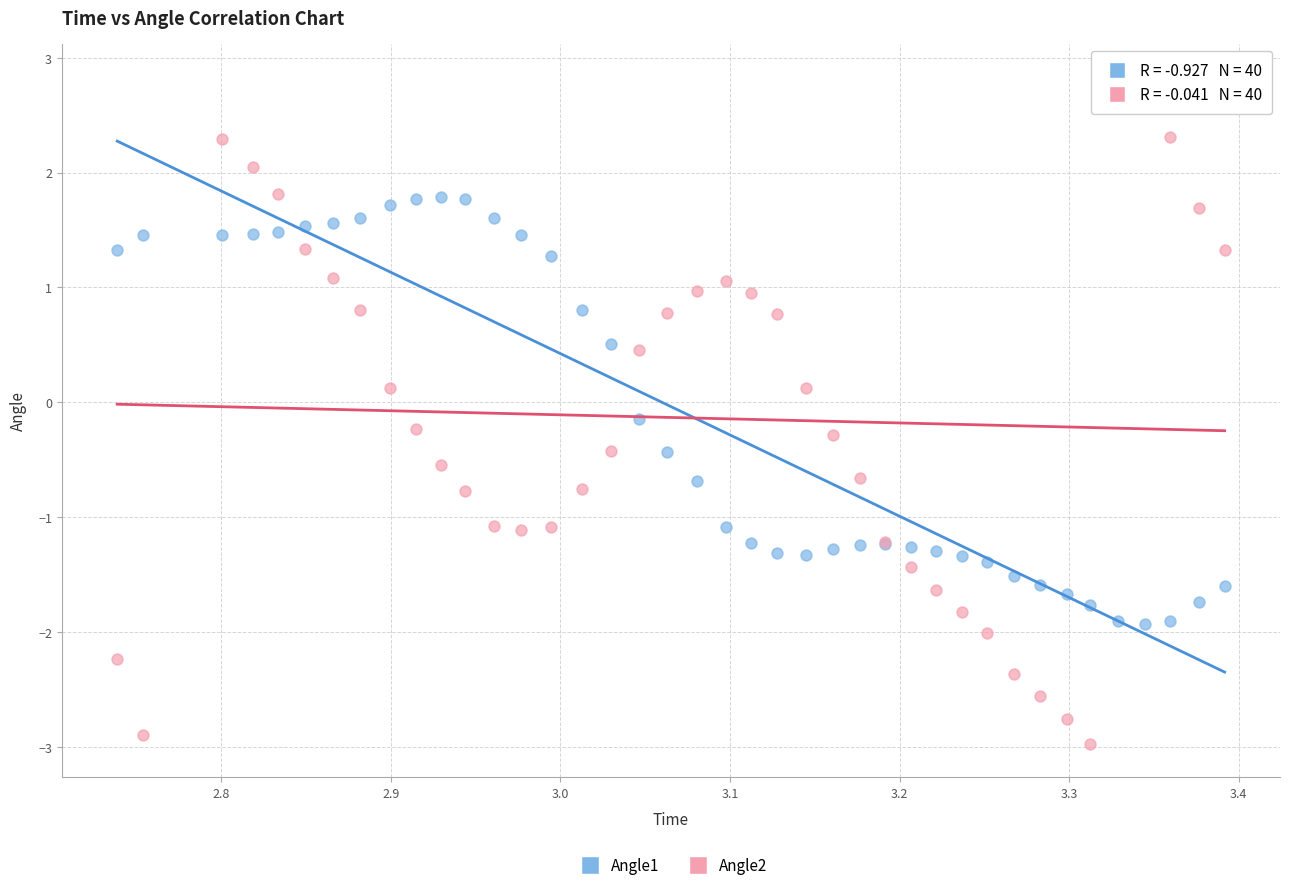

Which series reaches the maximum Y coordinate?

Angle2